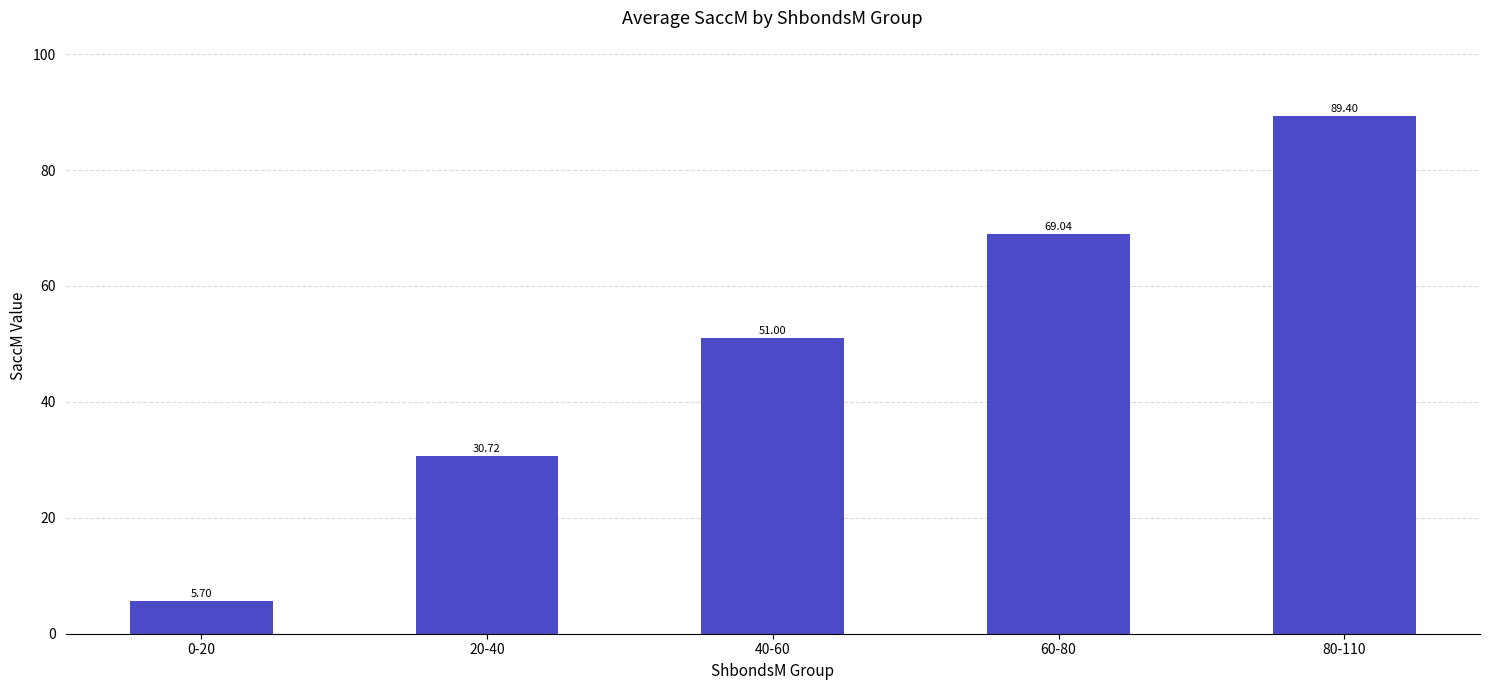

Is it true that the value at 80-110 is 89.4?

True